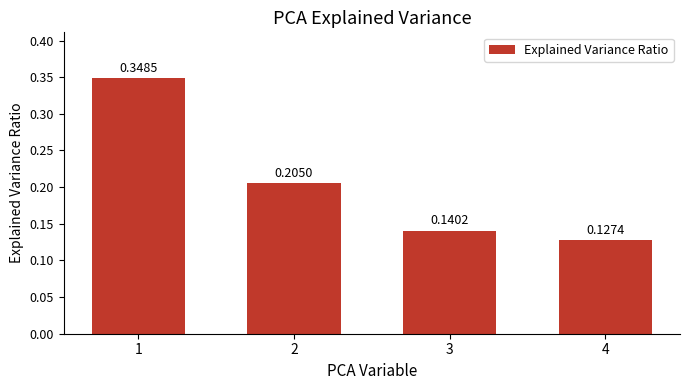

Count the number of categories in the chart.

4